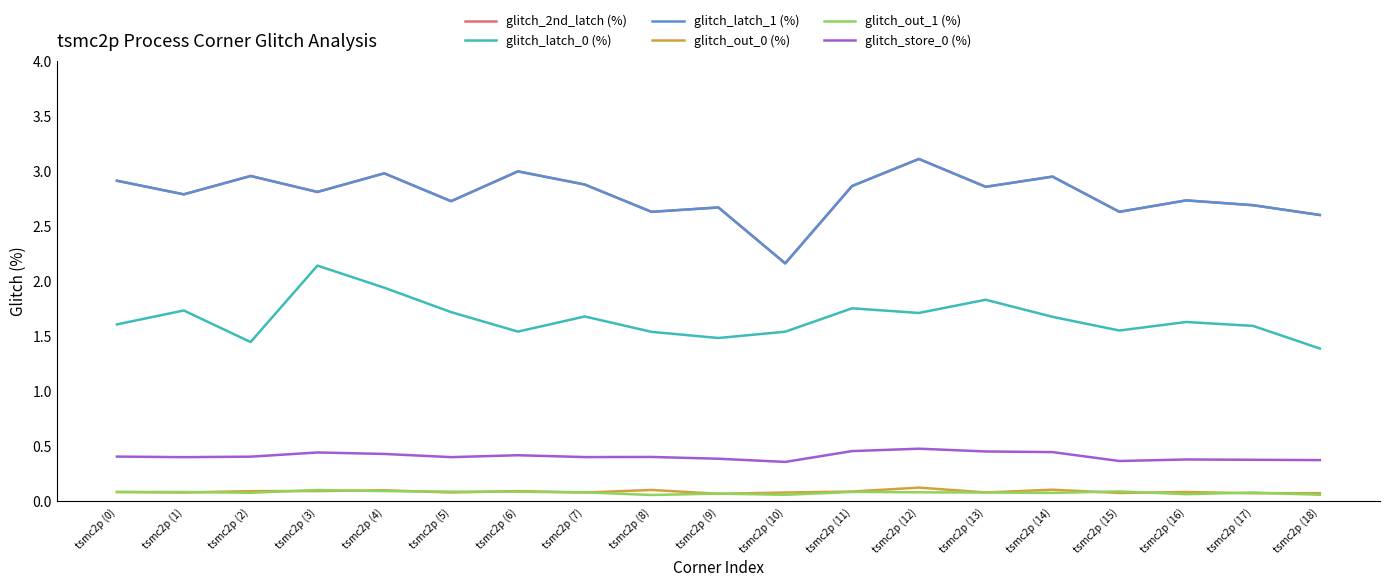

List the series in order of their peak value, lowest first.

glitch_out_1 (%), glitch_out_0 (%), glitch_store_0 (%), glitch_latch_0 (%), glitch_2nd_latch (%), glitch_latch_1 (%)